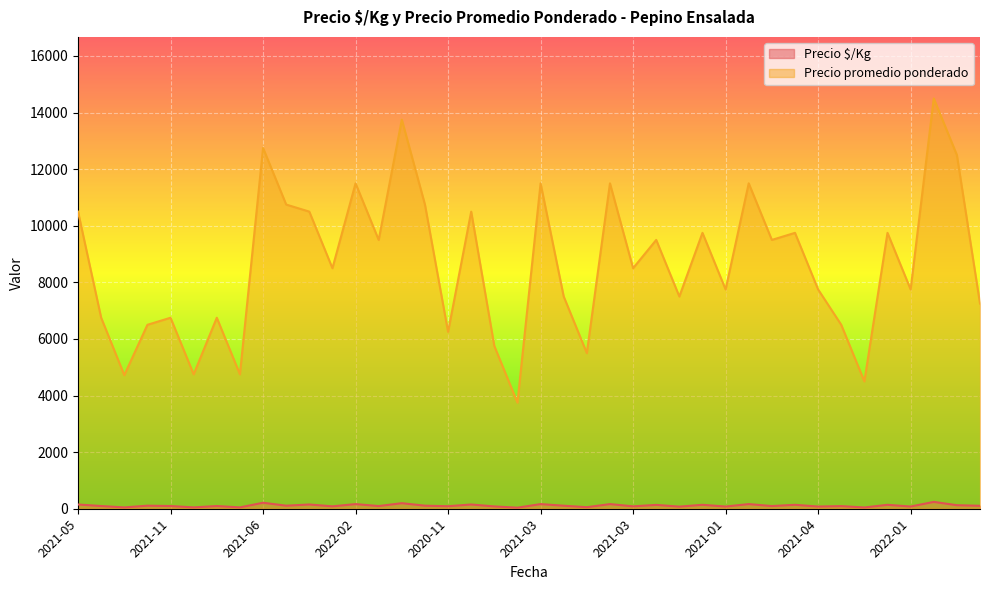

What is the label of the 2nd point from the left?

2021-10